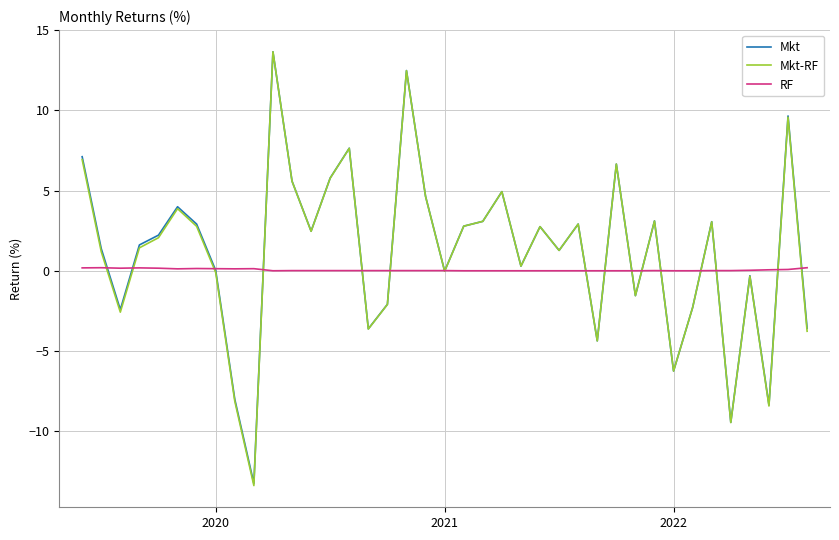

Which series has the widest spread of values?

Mkt-RF